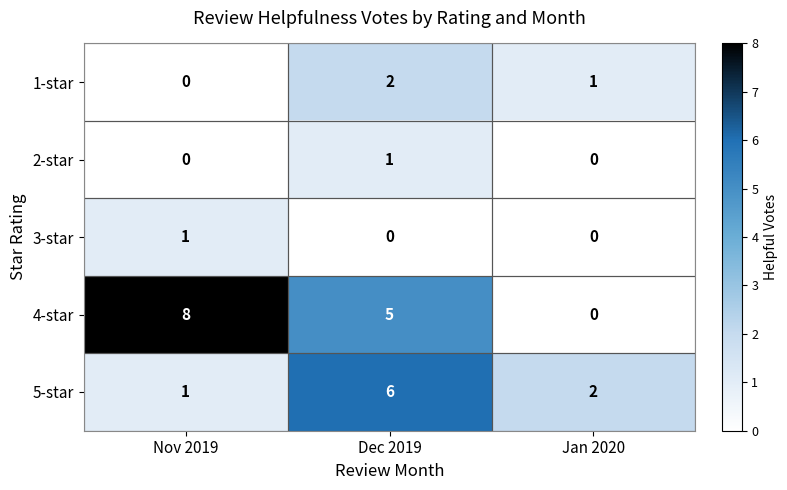

What is the average value of the 5-star series?

3